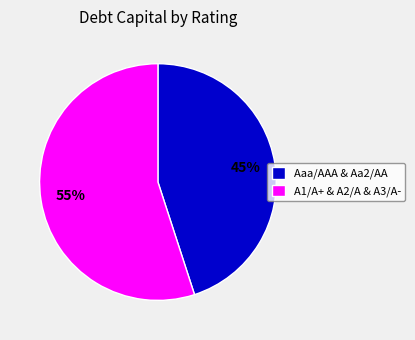

Between A1/A+ & A2/A & A3/A- and Aaa/AAA & Aa2/AA, which is larger?

A1/A+ & A2/A & A3/A-